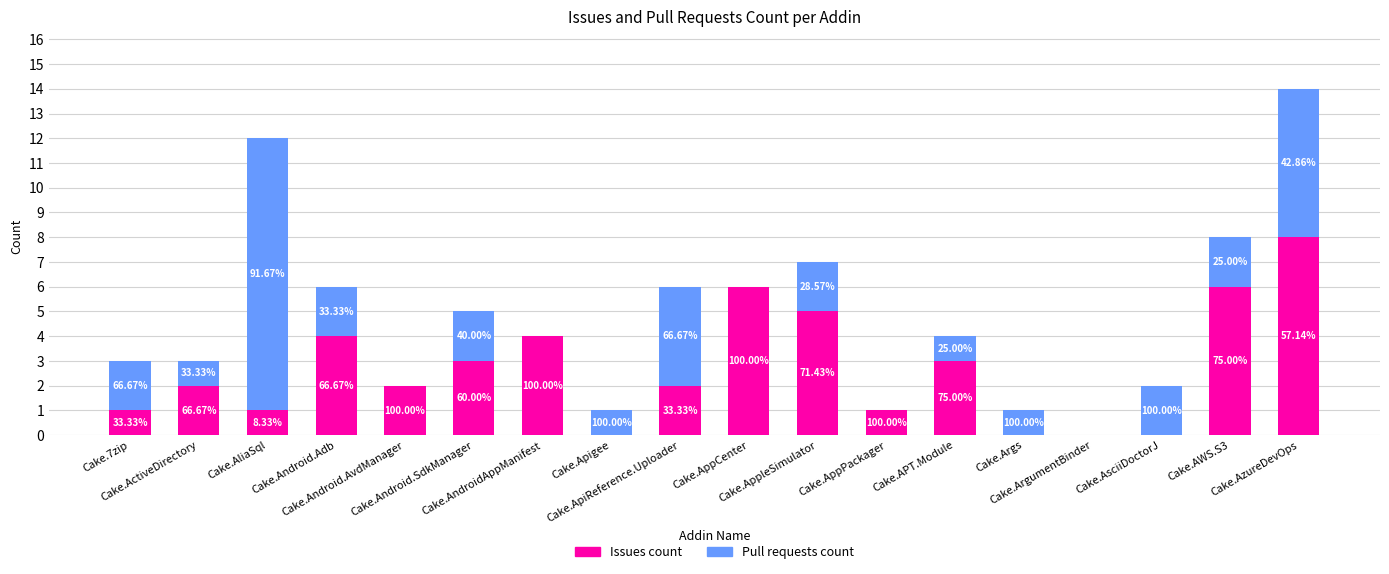

At how many categories does at least one series exceed 4?

5